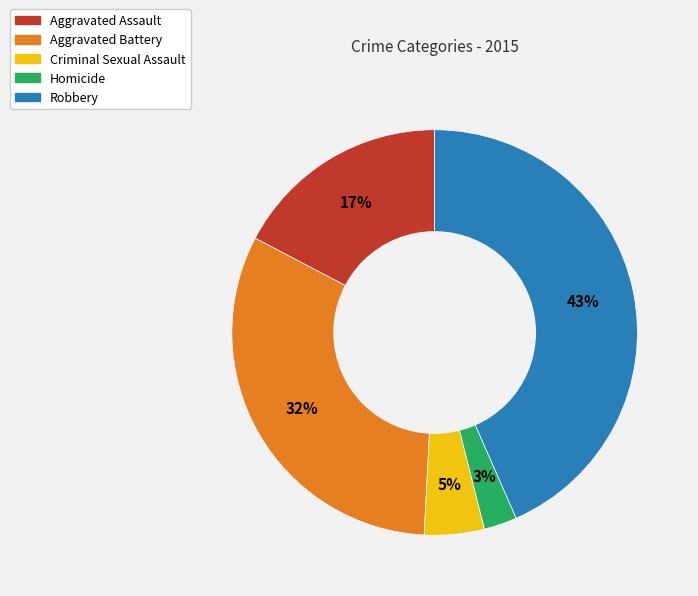

To the nearest percent, what percentage of the pie is Robbery?

43%